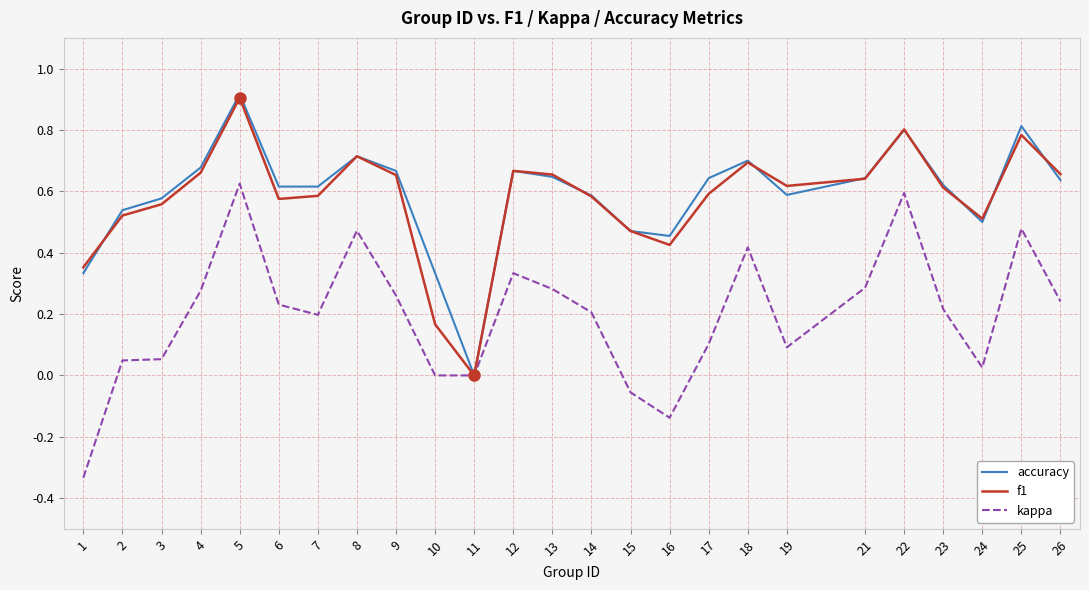

At which label does accuracy reach its minimum?

11